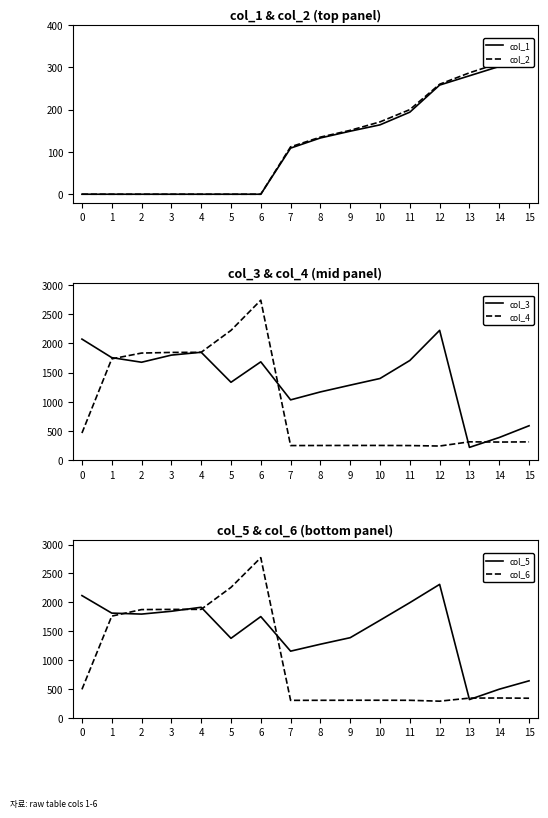

Does the chart display data point markers on the line(s)?

No